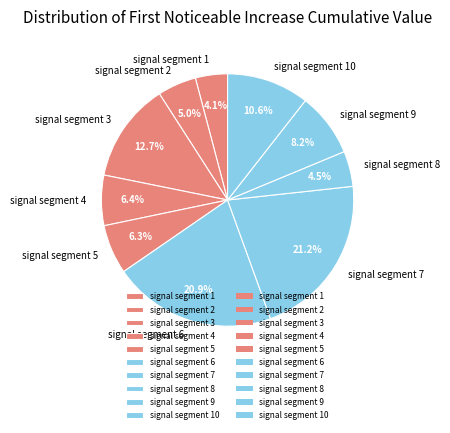

Does signal segment 1 represent more than half of the total?

No